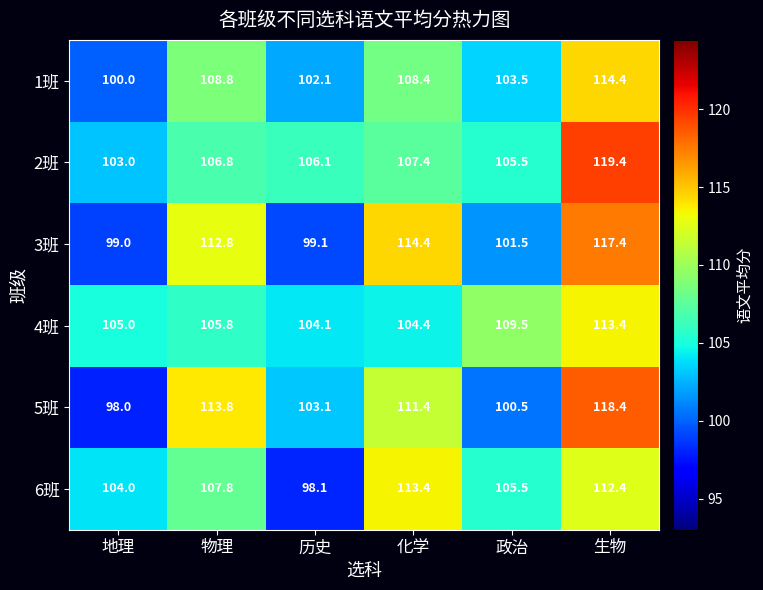

What is the difference between the second highest and minimum values in the 6班 series?

14.3